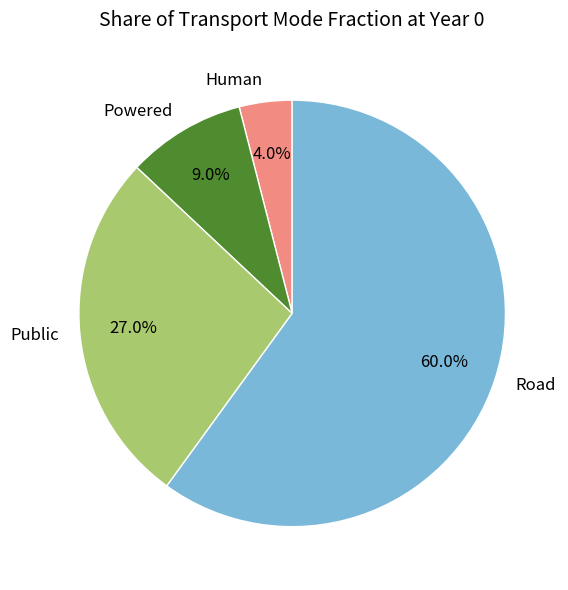

Which slice is the smallest?

Human